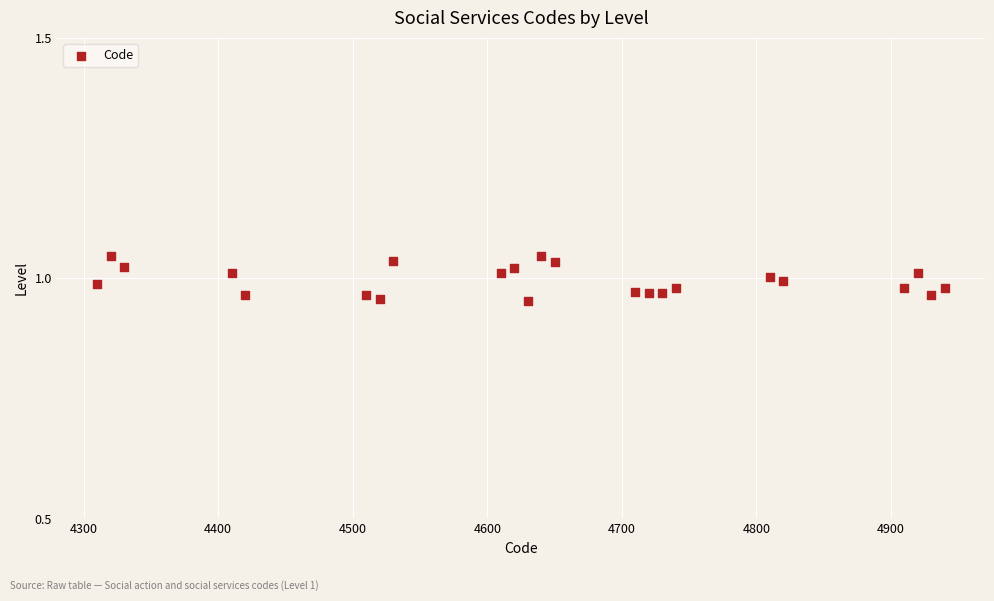

Count the number of points in this scatter plot.

23